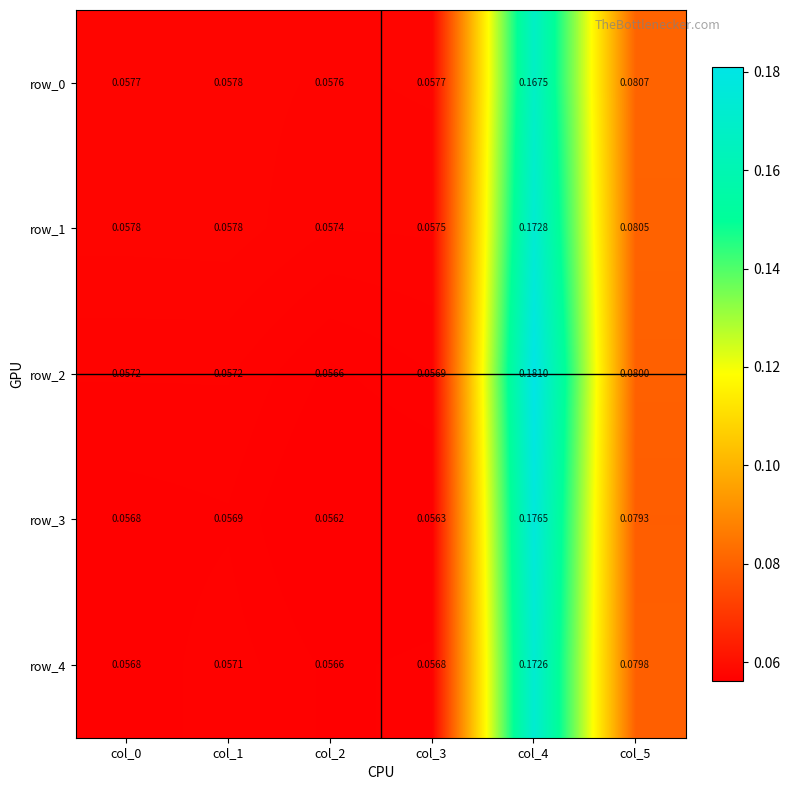

Is the value of row_4 at col_1 greater than the value of row_3 at col_3?

Yes